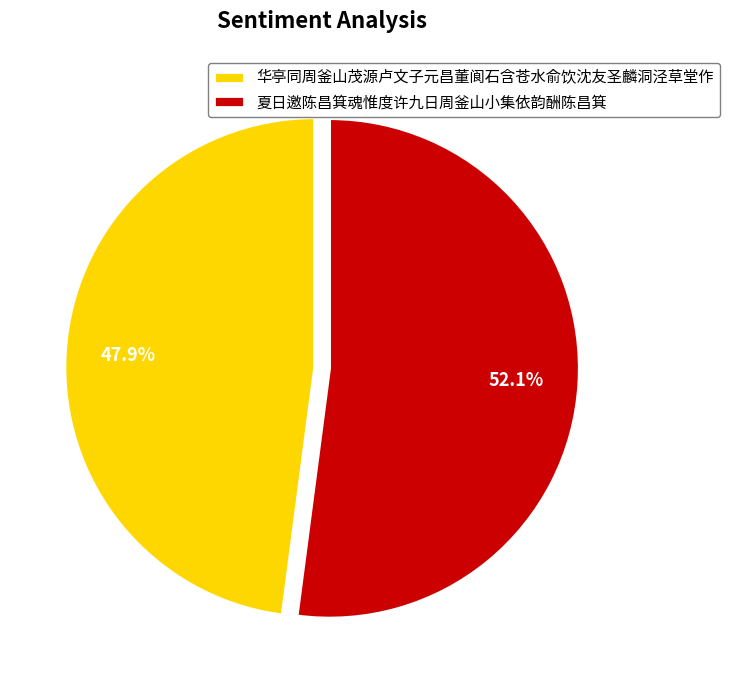

Which slice represents more than half of the pie?

夏日邀陈昌箕魂惟度许九日周釜山小集依韵酬陈昌箕